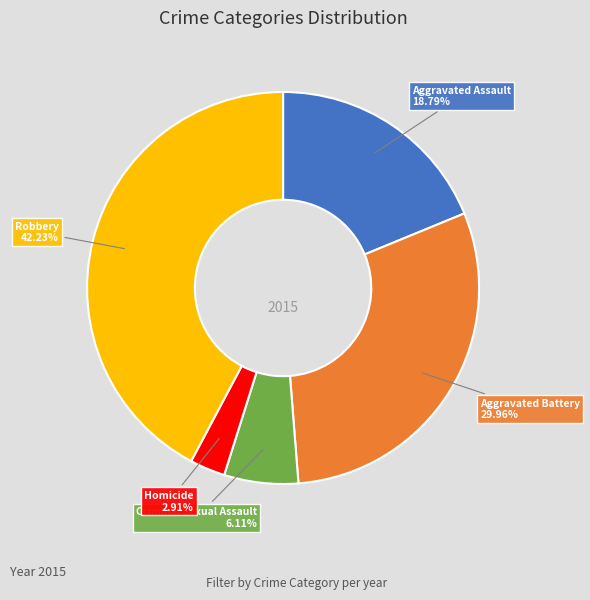

What percentage is NOT represented by Aggravated Battery?

70.0%